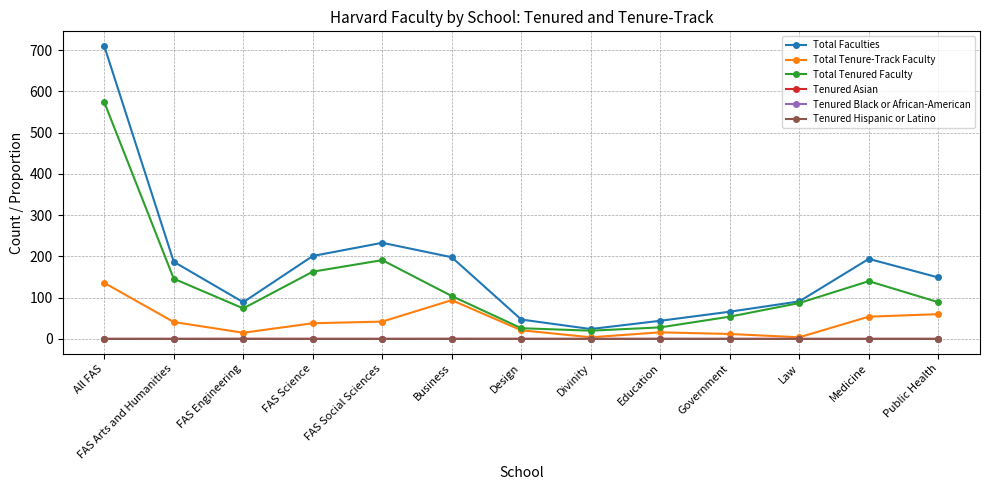

Which series changed the most between FAS Engineering and Business?

Total Faculties